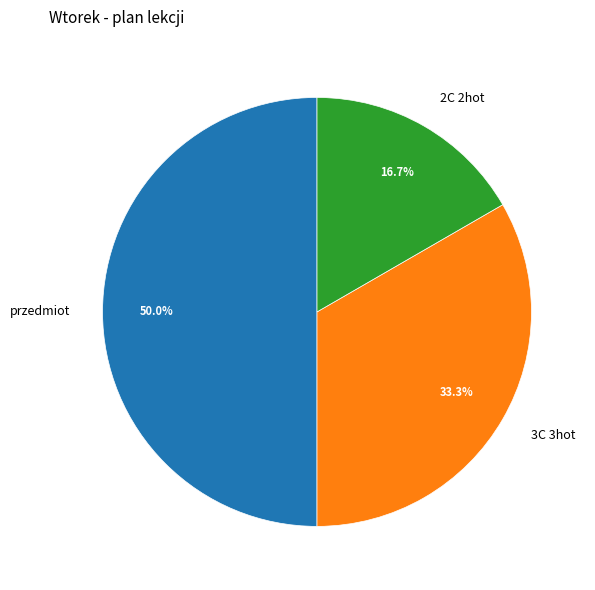

Rank the categories by value from lowest to highest.

2C 2hot, 3C 3hot, przedmiot